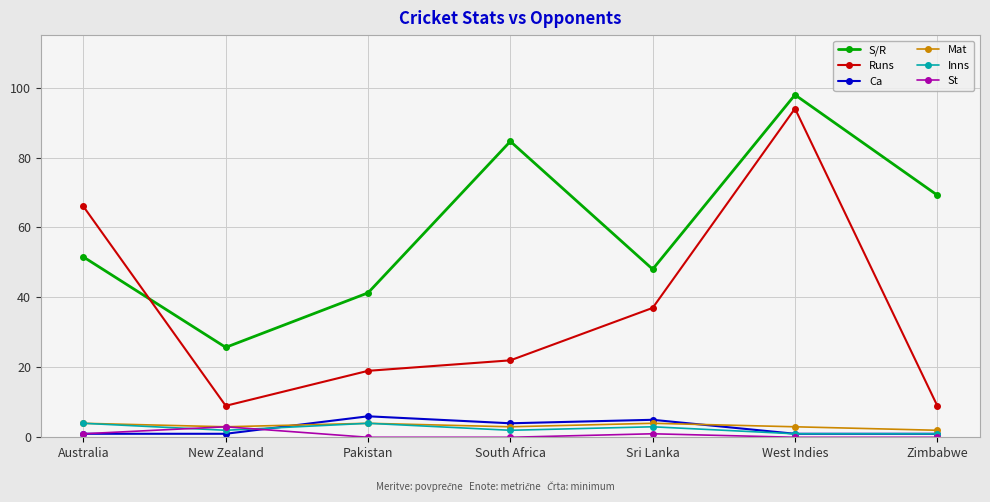

What is the average value of the Mat series?

3.3